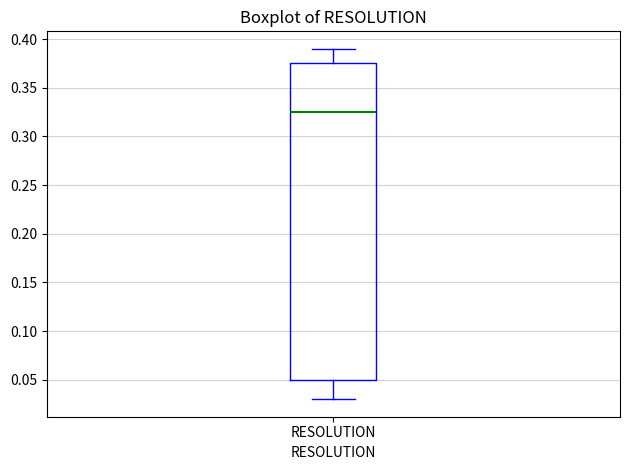

Where is the lower edge of the box for RESOLUTION on the y-axis? The values are not printed on the chart, so give them approximately, as read against the axis.

0.050